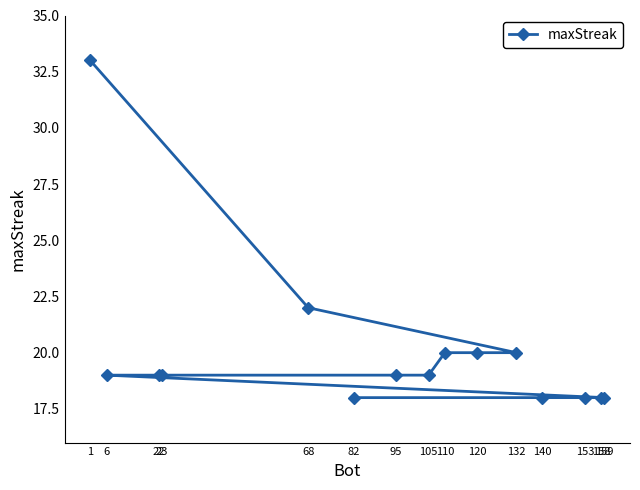

True or false: the data has more than 2 interior local peaks.

False